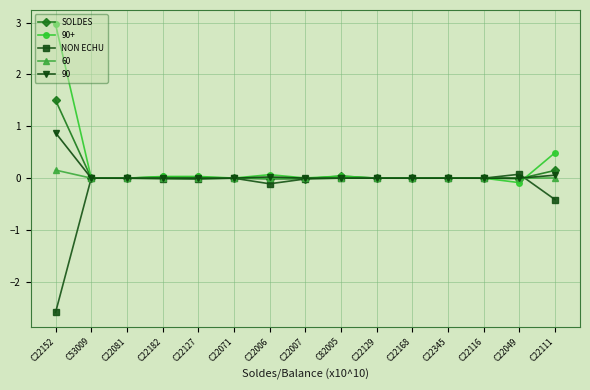

What is the smallest value displayed?

-2.6